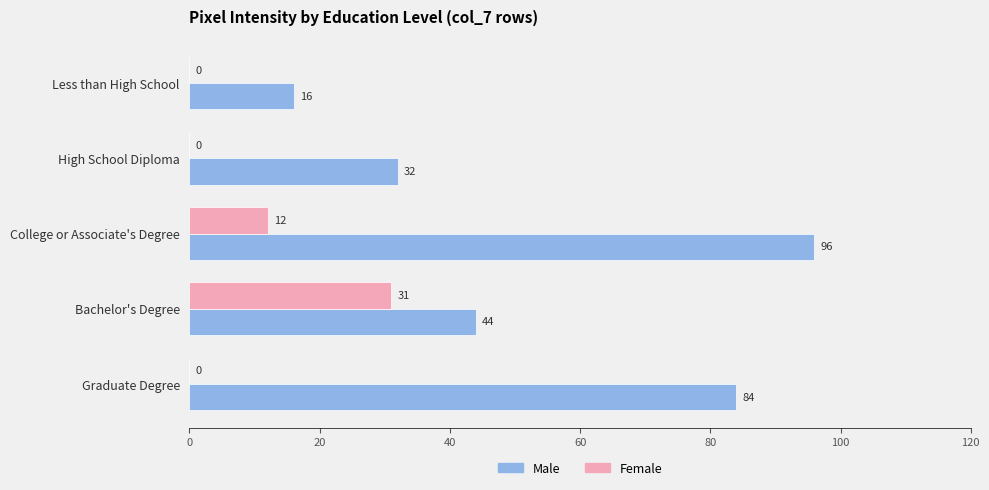

What is the greatest value displayed?

96